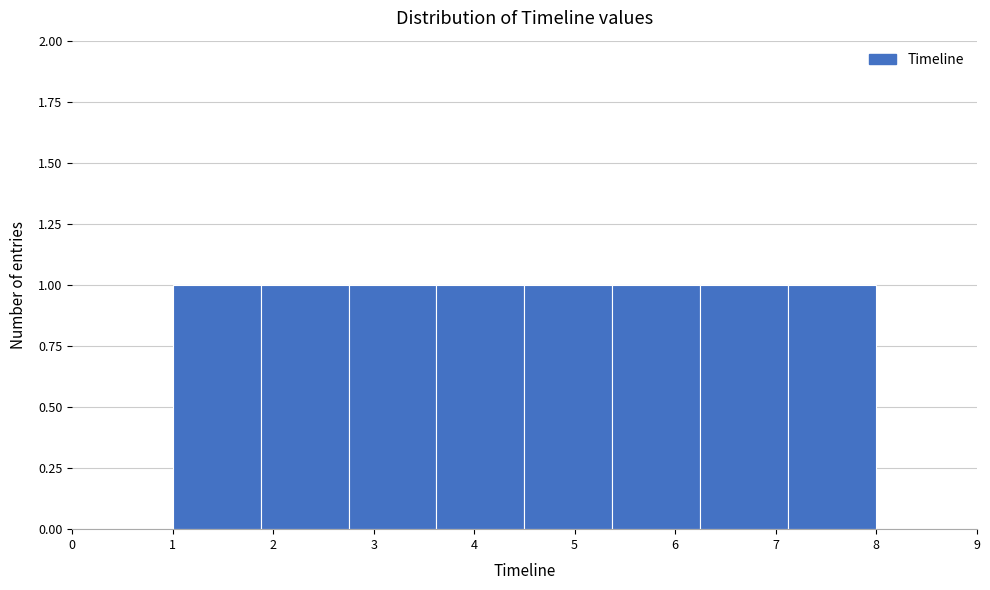

Reading left to right, list every bar in this chart as the range it spans on the x-axis followed by its height. Neither the bar edges nor the heights are printed on the chart, so give them approximately, as read against the axes.

1.0 to 1.9: 1
1.9 to 2.8: 1
2.8 to 3.6: 1
3.6 to 4.5: 1
4.5 to 5.4: 1
5.4 to 6.3: 1
6.3 to 7.1: 1
7.1 to 8.0: 1